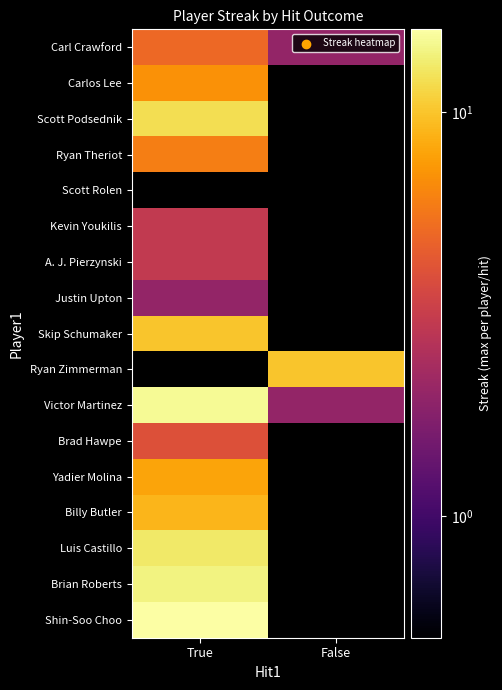

Is the value of Skip Schumaker at False greater than the value of Scott Rolen at True?

No